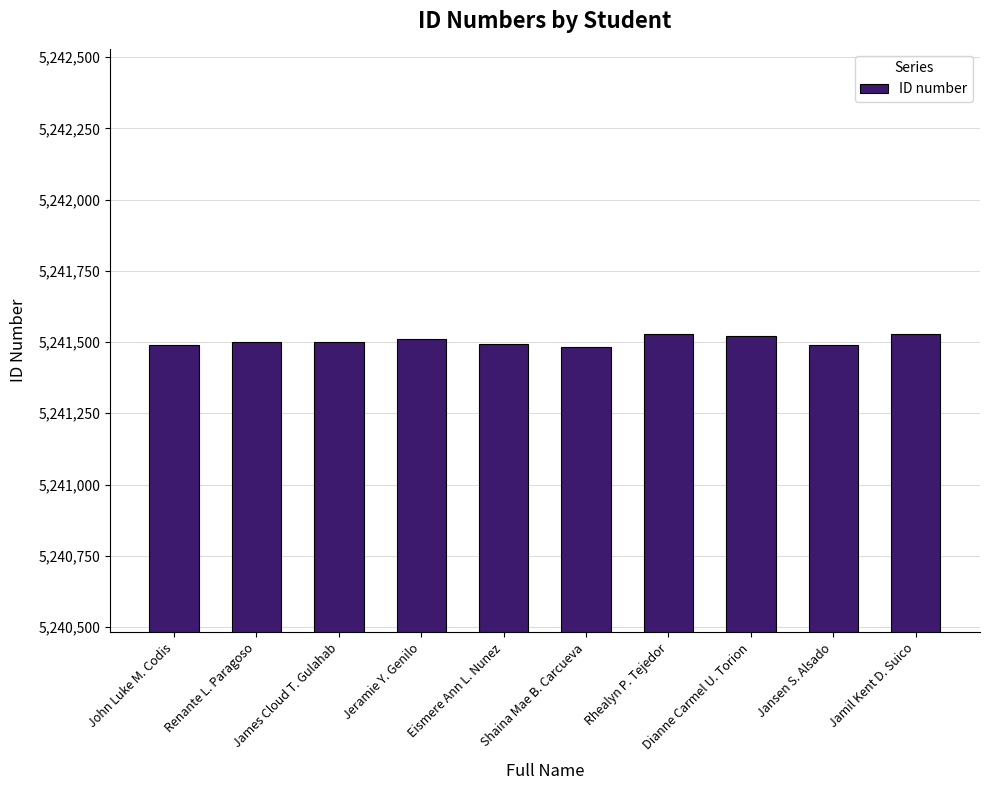

What is the sum of all values?

52415037